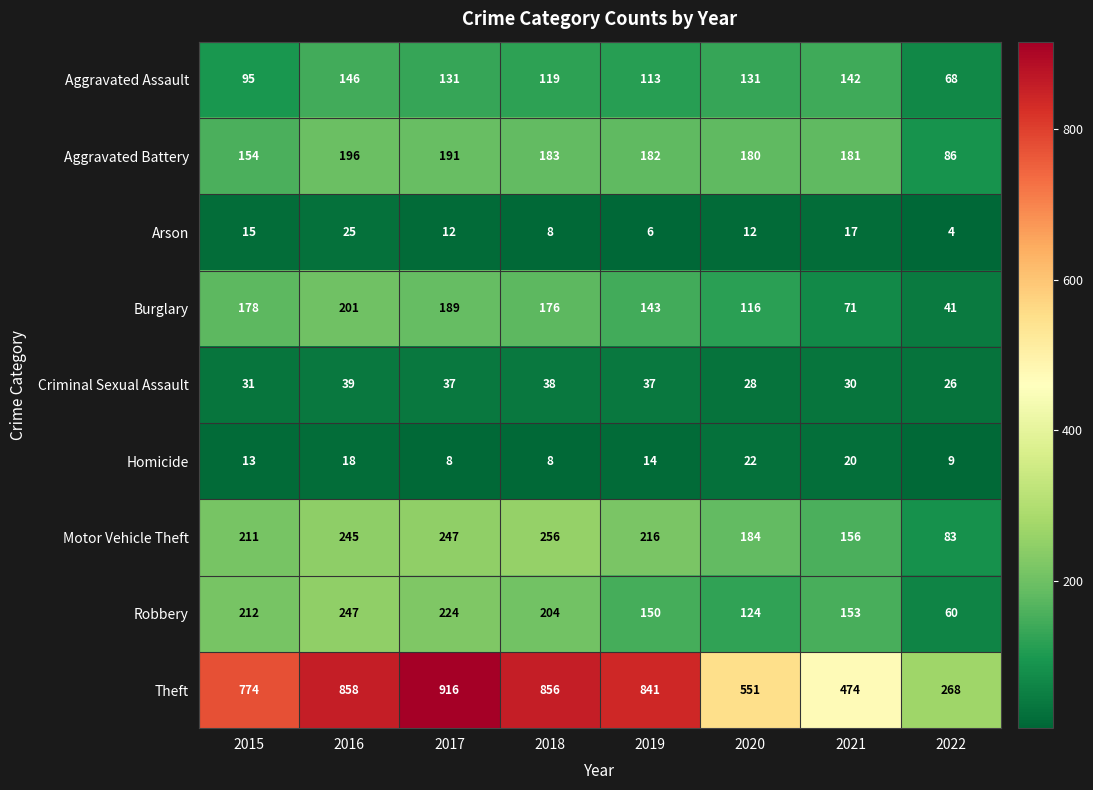

What is the spread (max minus min) of values at 2020?

539